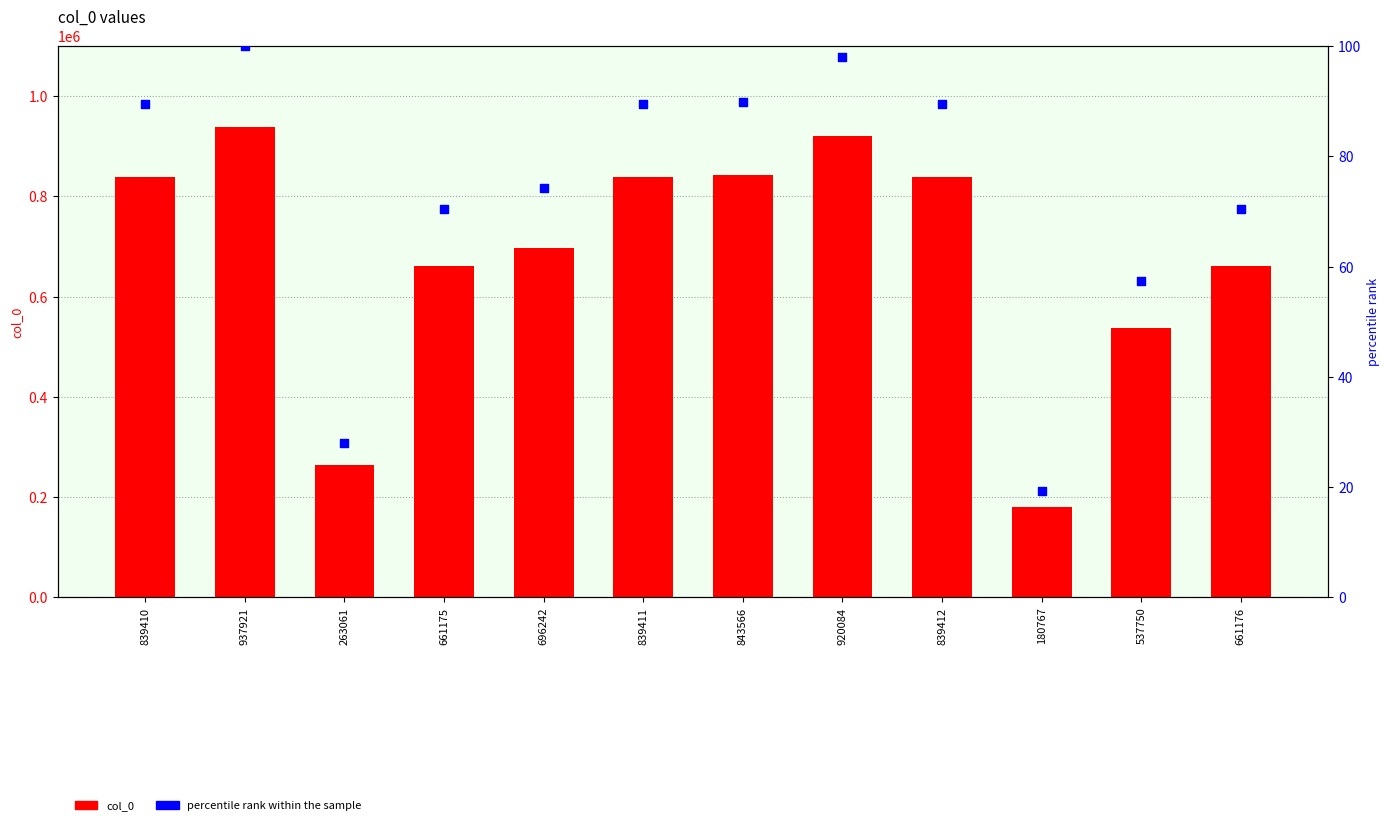

Which series has the largest Y range (max minus min)?

col_0